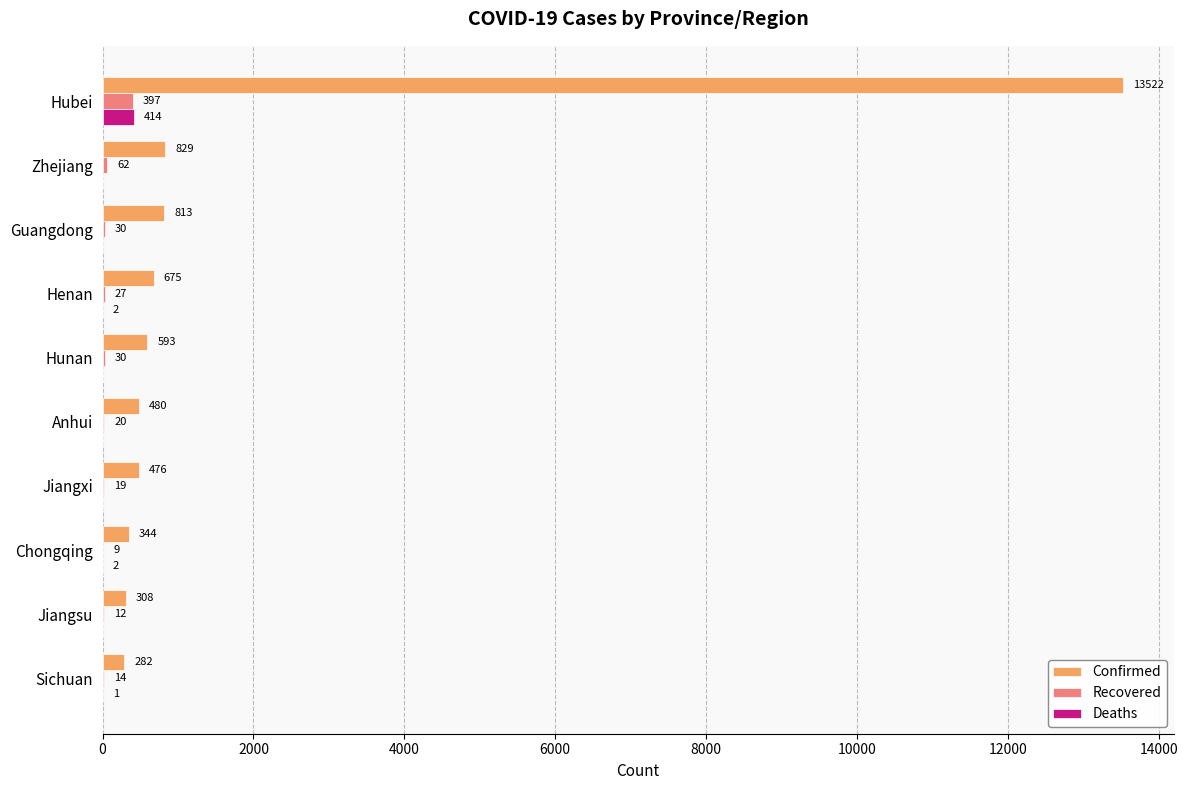

True or false: Confirmed has a value of 675 at Henan.

True